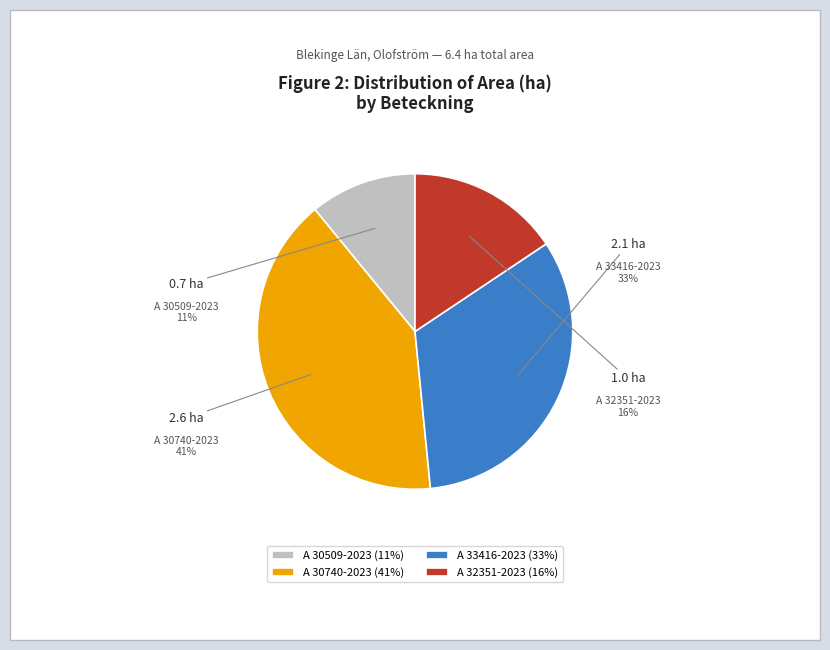

Between A 30740-2023 and A 32351-2023, which is larger?

A 30740-2023